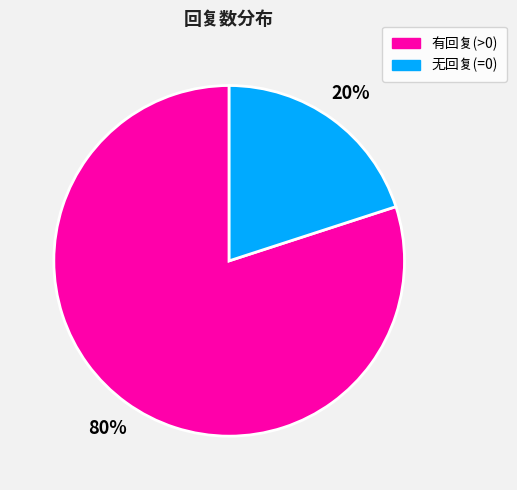

Is there a majority slice in this chart?

Yes